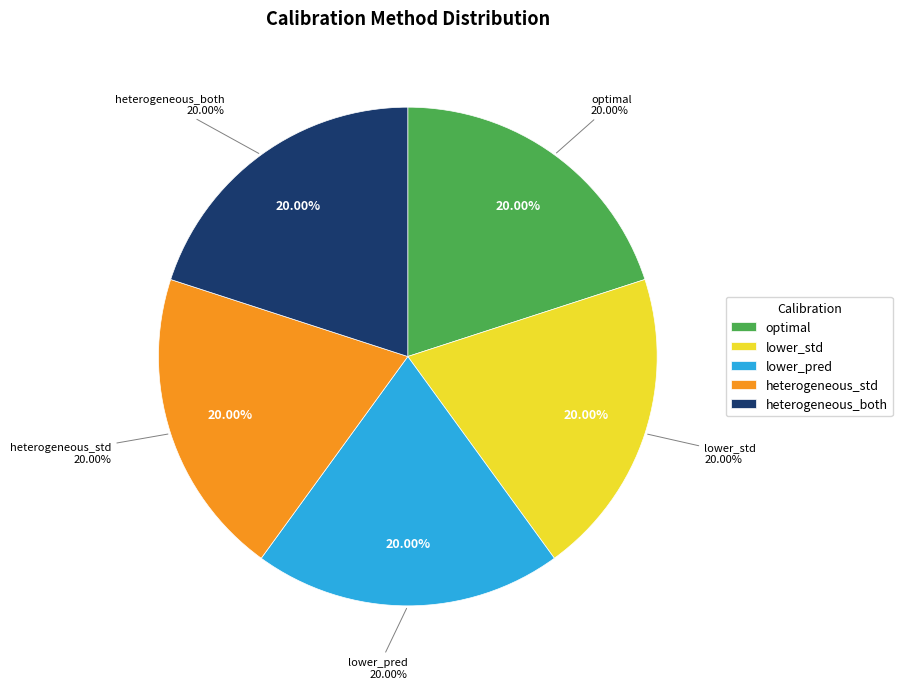

Does optimal represent more than half of the total?

No